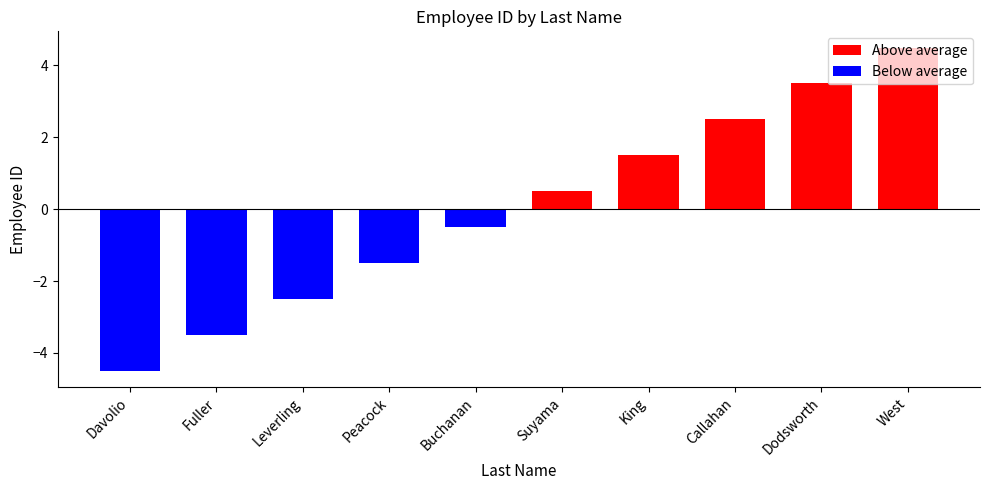

Reading left to right, transcribe all the data shown in this chart.

Above average: Davolio=0.0	Fuller=0.0	Leverling=0.0	Peacock=0.0	Buchanan=0.0	Suyama=0.5	King=1.5	Callahan=2.5	Dodsworth=3.5	West=4.5
Below average: Davolio=-4.5	Fuller=-3.5	Leverling=-2.5	Peacock=-1.5	Buchanan=-0.5	Suyama=0.0	King=0.0	Callahan=0.0	Dodsworth=0.0	West=0.0